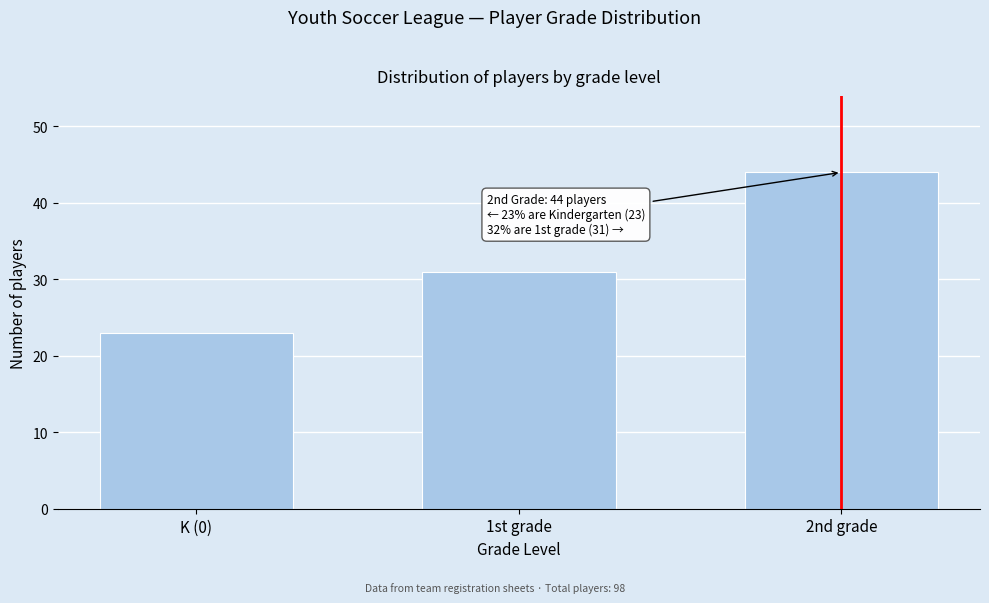

Reading left to right, what are all the values shown in this chart?

23	31	44